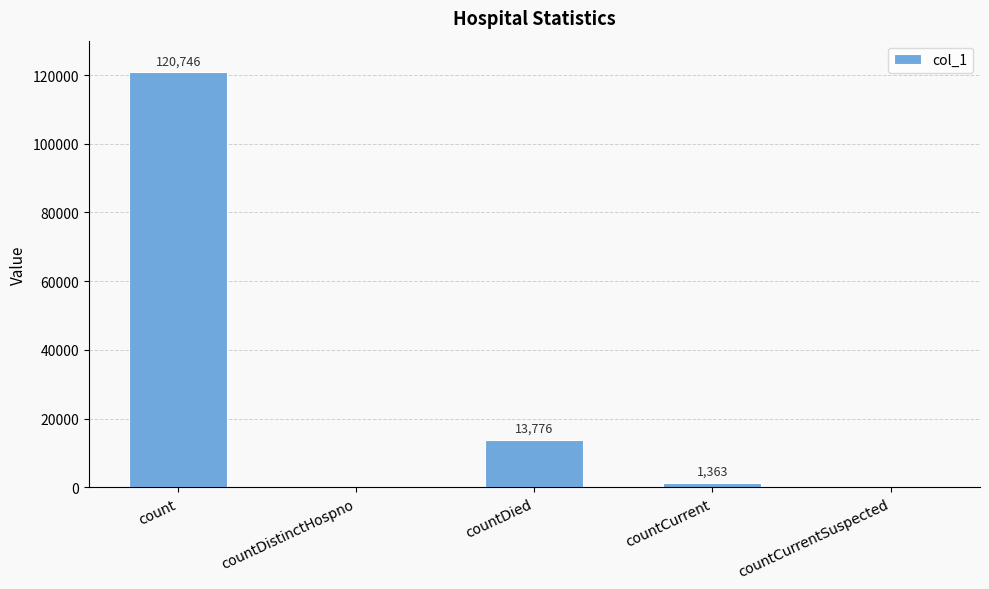

Is it true that the value at countDied is 13776?

True